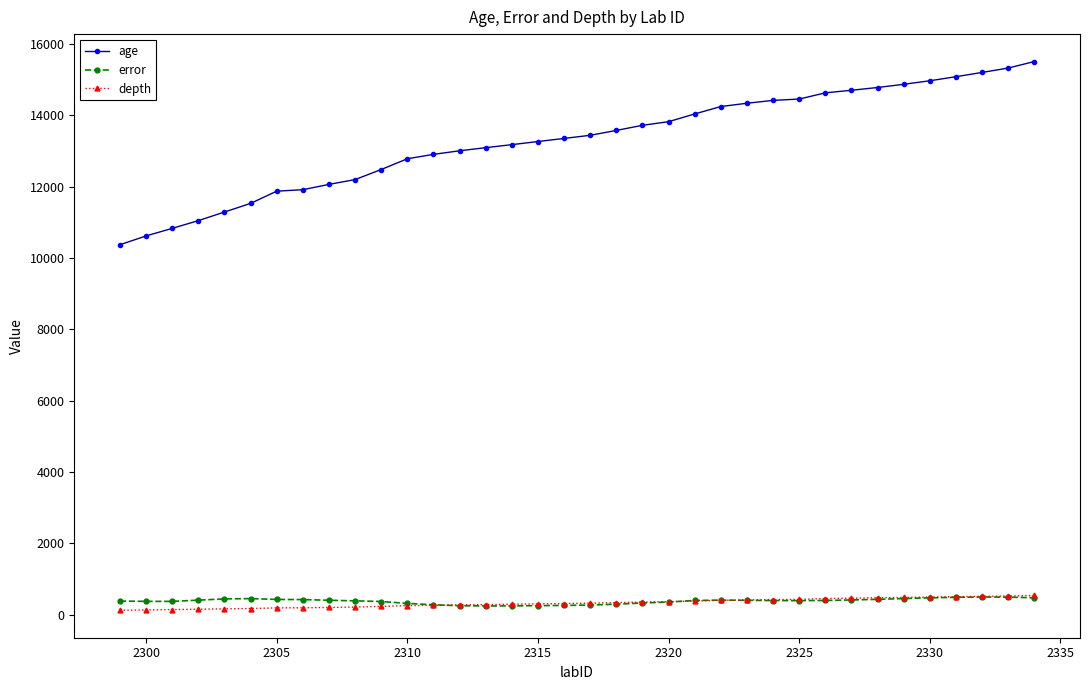

Which series has the widest spread of values?

age